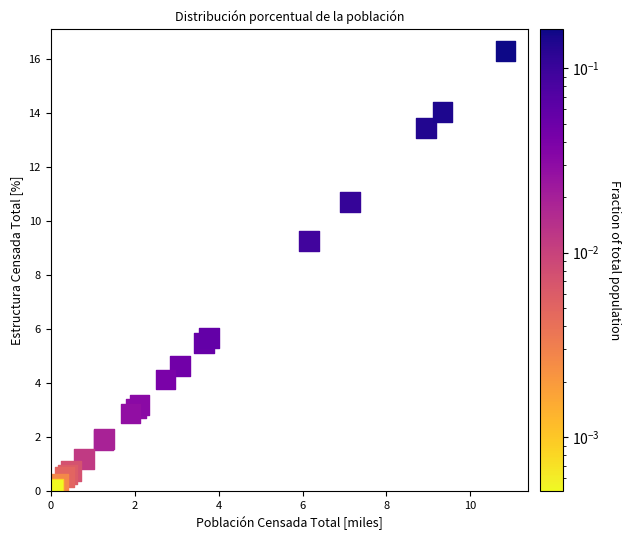

What Y value in the scatter plot is closest to 8?

9.3